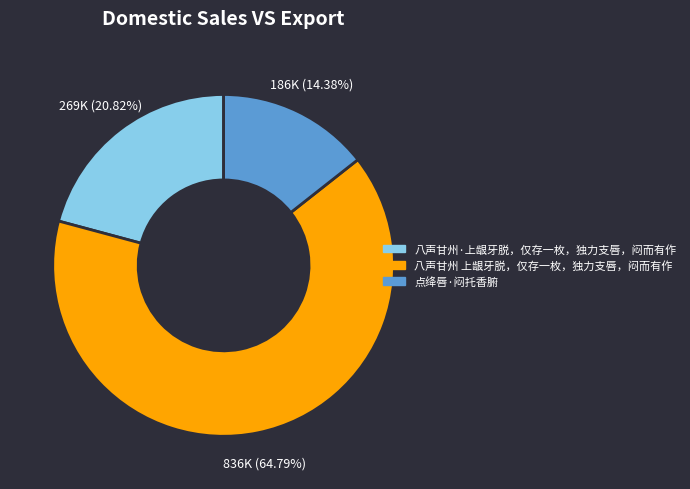

Is the sum of 八声甘州 上龈牙脱，仅存一枚，独力支唇，闷而有作 and 点绛唇·闷托香腑 greater than half?

Yes